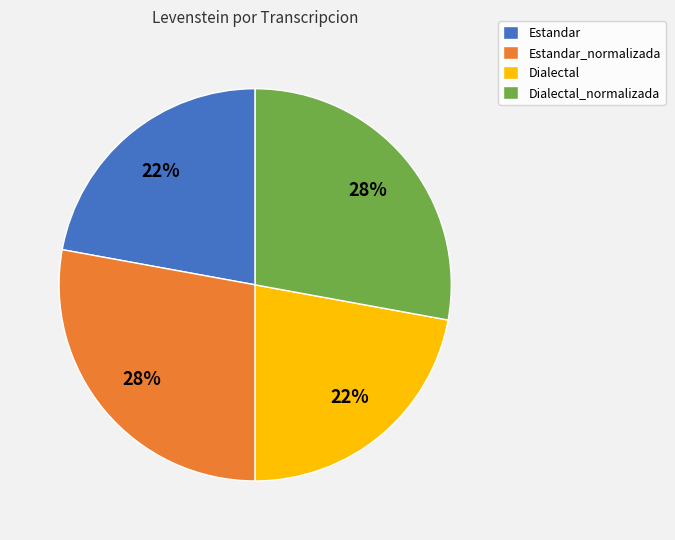

Does Dialectal_normalizada represent more than half of the total?

No